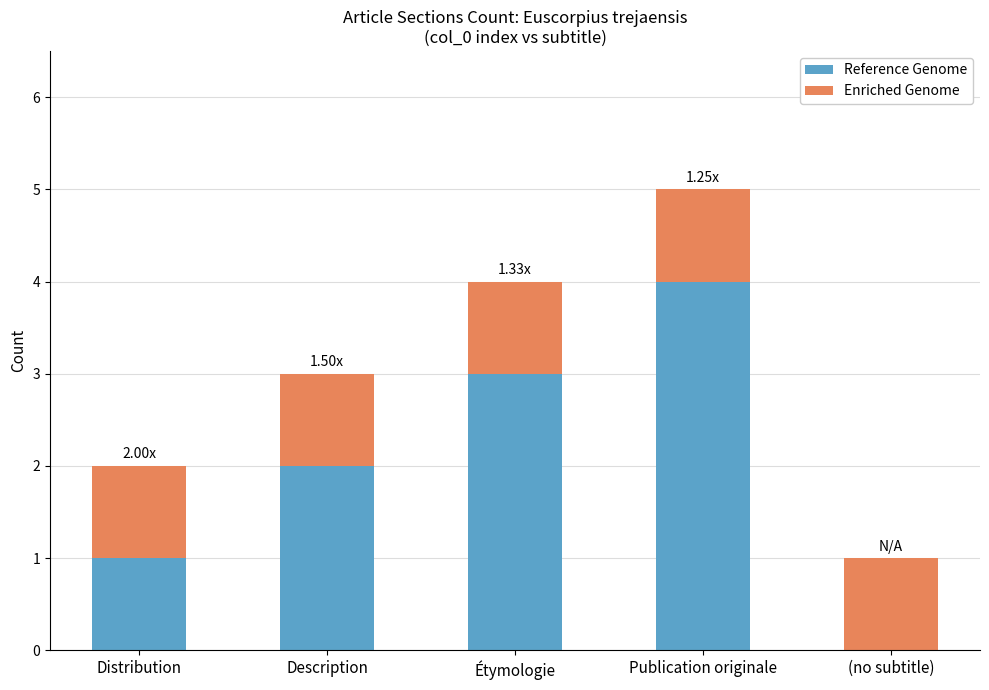

What is the total value across all series at Publication originale?

5